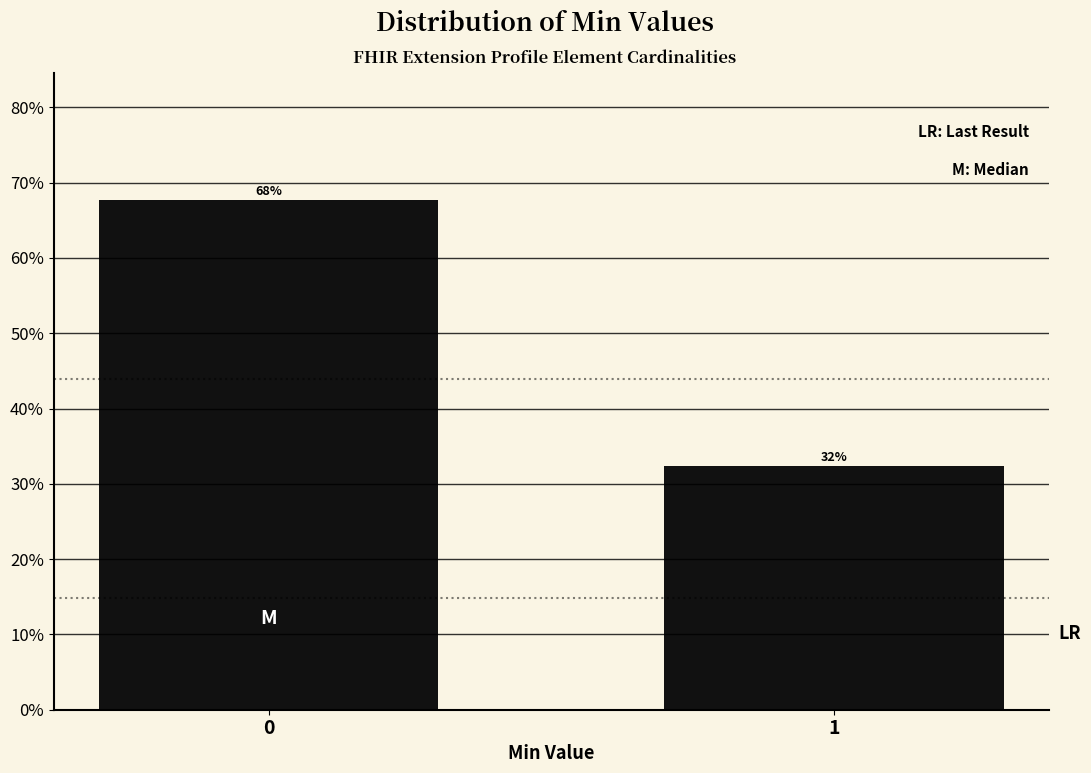

How many bars are there in total?

2